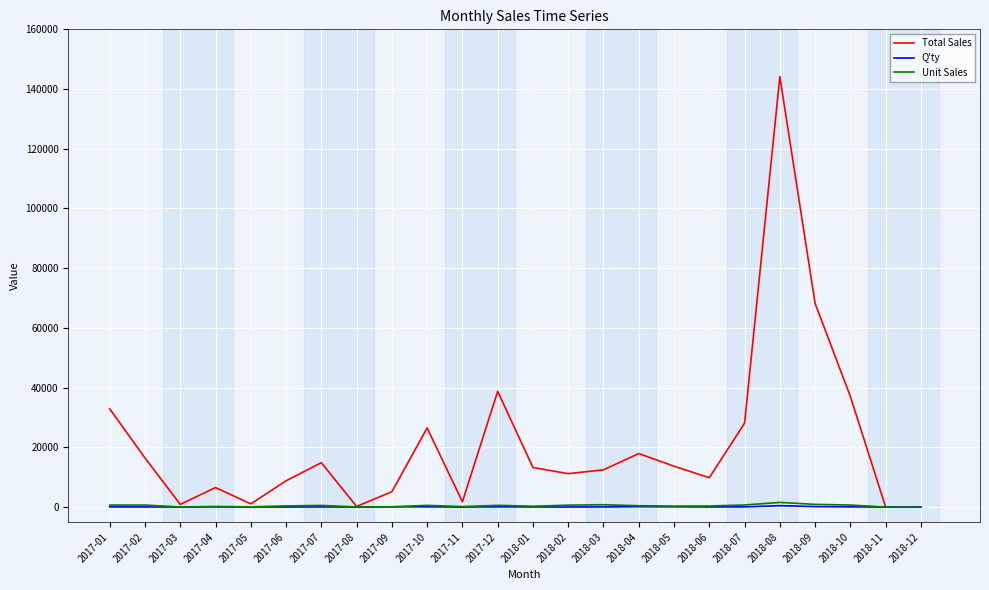

Which label corresponds to the largest value in the chart?

2018-08